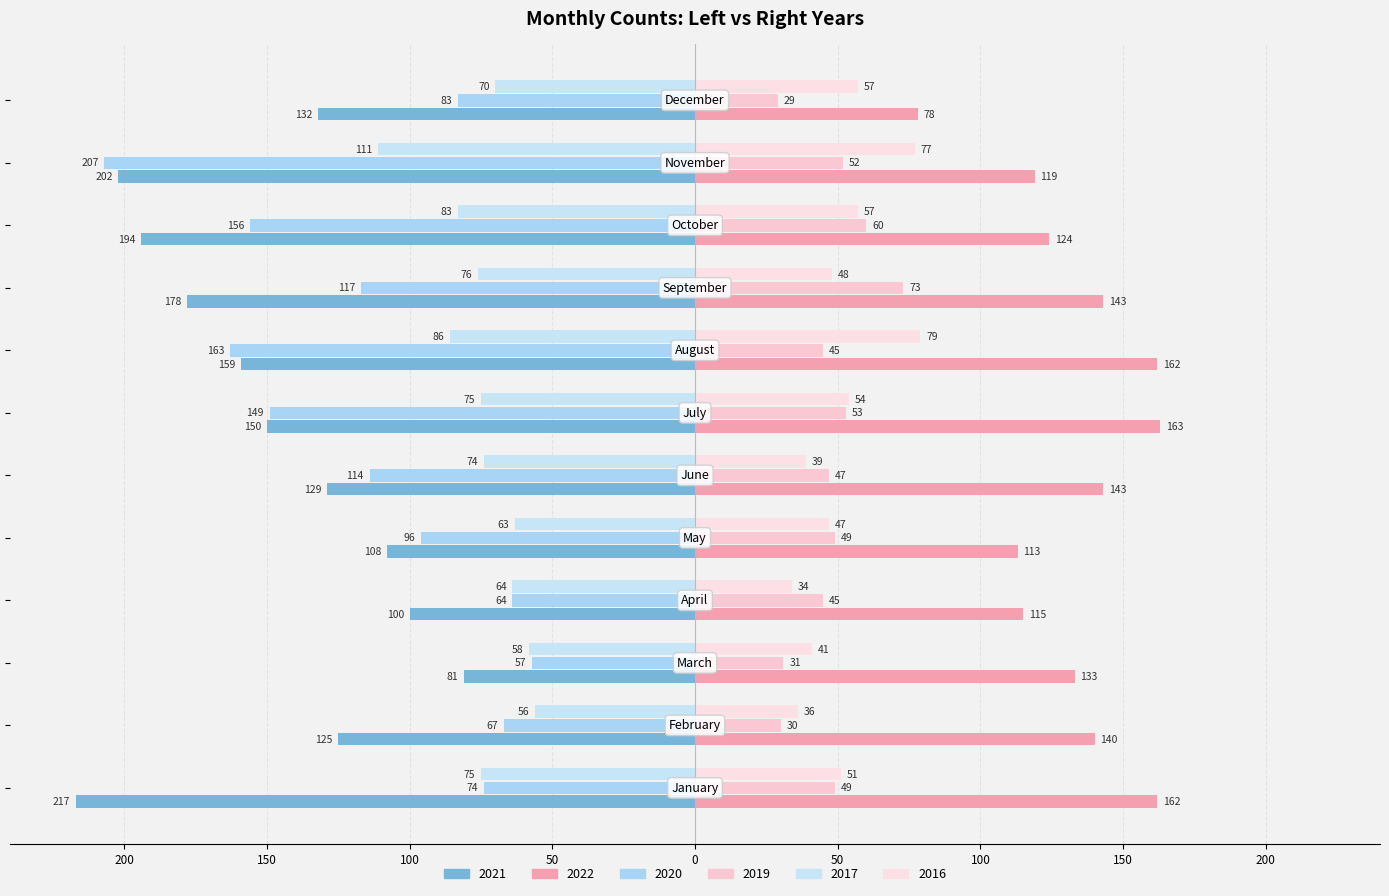

How many bars are there in each group?

6